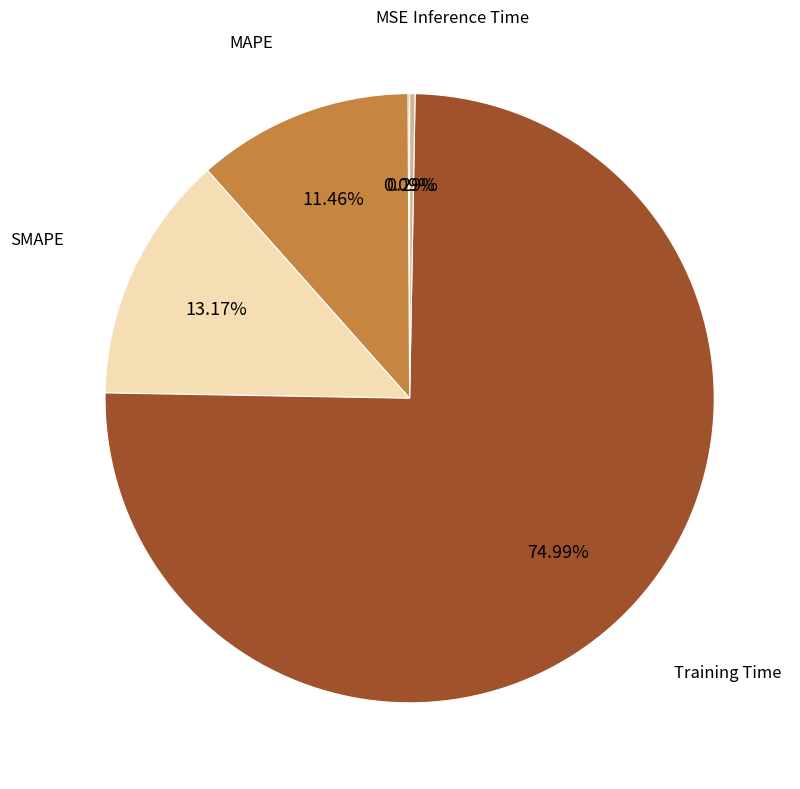

Does any single category account for the majority?

Yes